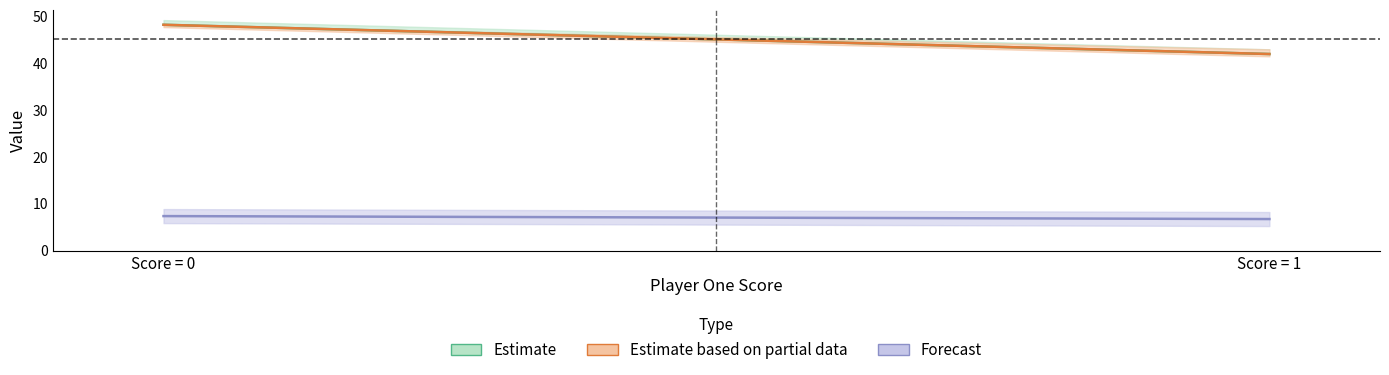

How many data points in total_moves are less than 43?

2